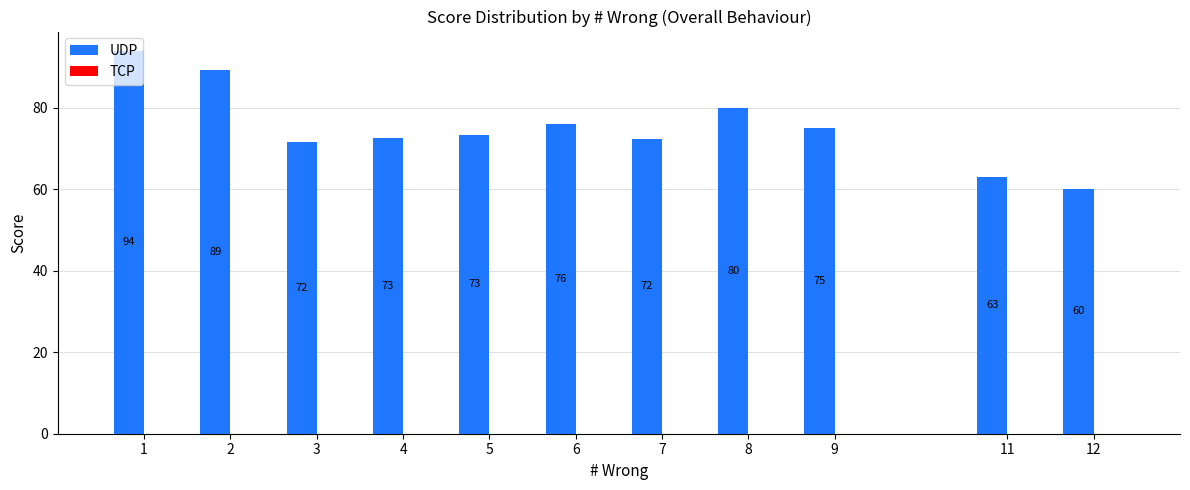

Which has a higher value, 8 or 9?

8